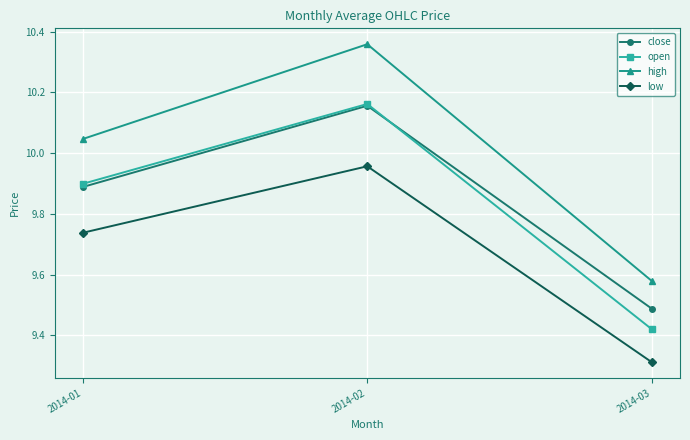

Is this an area chart (filled region under the line)?

No